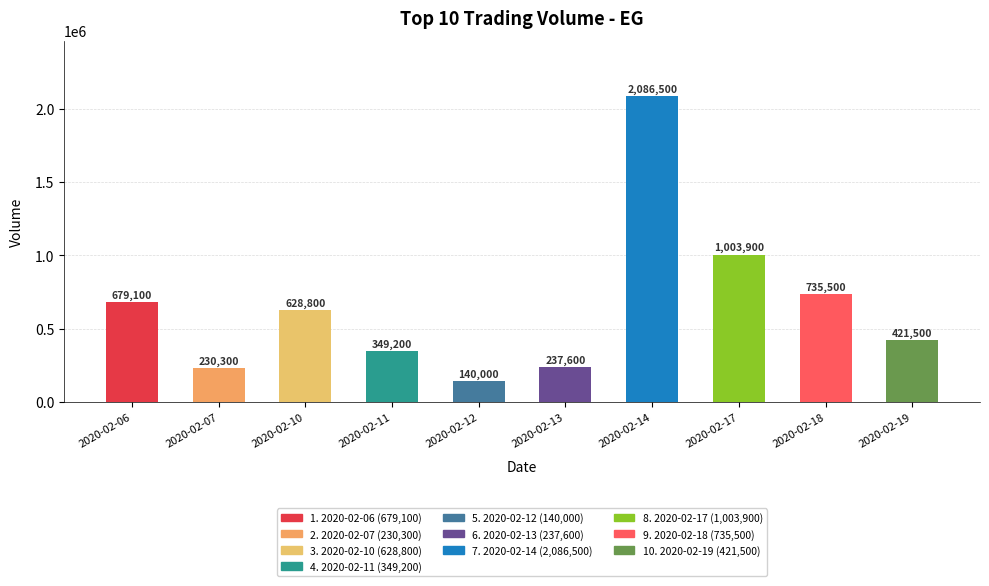

Reading left to right, list all the values displayed in this chart.

2020-02-06=679100	2020-02-07=230300	2020-02-10=628800	2020-02-11=349200	2020-02-12=140000	2020-02-13=237600	2020-02-14=2086500	2020-02-17=1003900	2020-02-18=735500	2020-02-19=421500